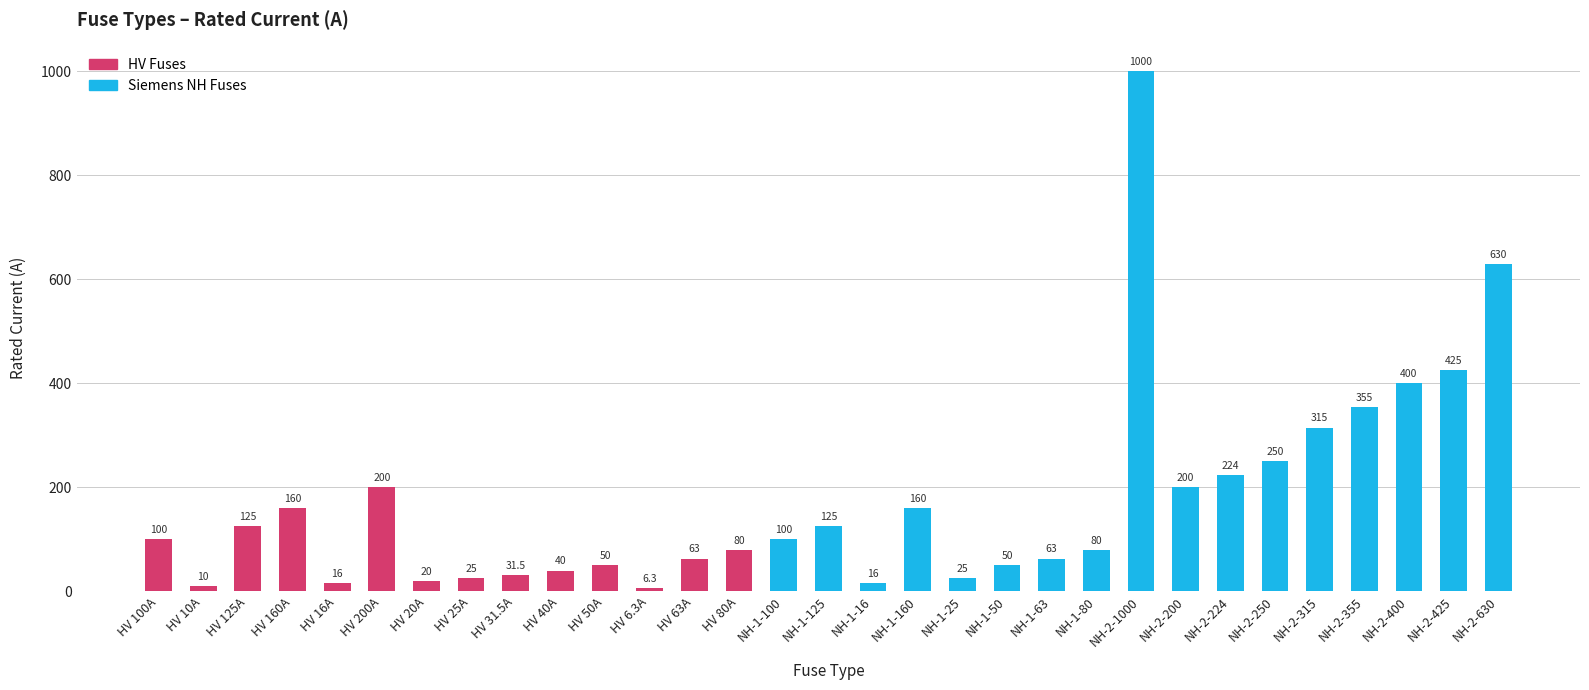

Rank the categories by value from lowest to highest.

HV 6.3A, HV 10A, HV 16A, NH-1-16, HV 20A, HV 25A, NH-1-25, HV 31.5A, HV 40A, HV 50A, NH-1-50, HV 63A, NH-1-63, HV 80A, NH-1-80, HV 100A, NH-1-100, HV 125A, NH-1-125, HV 160A, NH-1-160, HV 200A, NH-2-200, NH-2-224, NH-2-250, NH-2-315, NH-2-355, NH-2-400, NH-2-425, NH-2-630, NH-2-1000